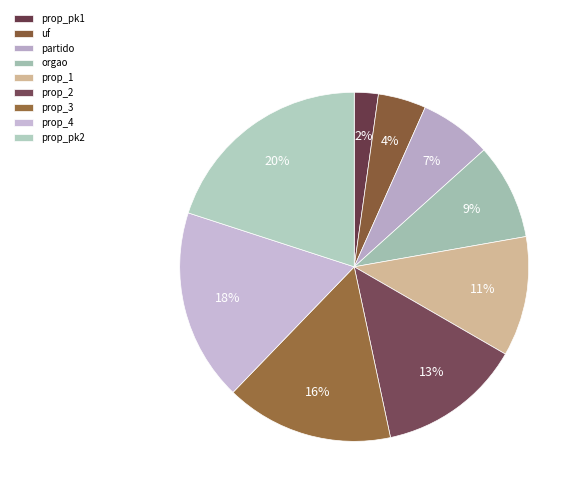

Which has a higher value, prop_pk2 or uf?

prop_pk2